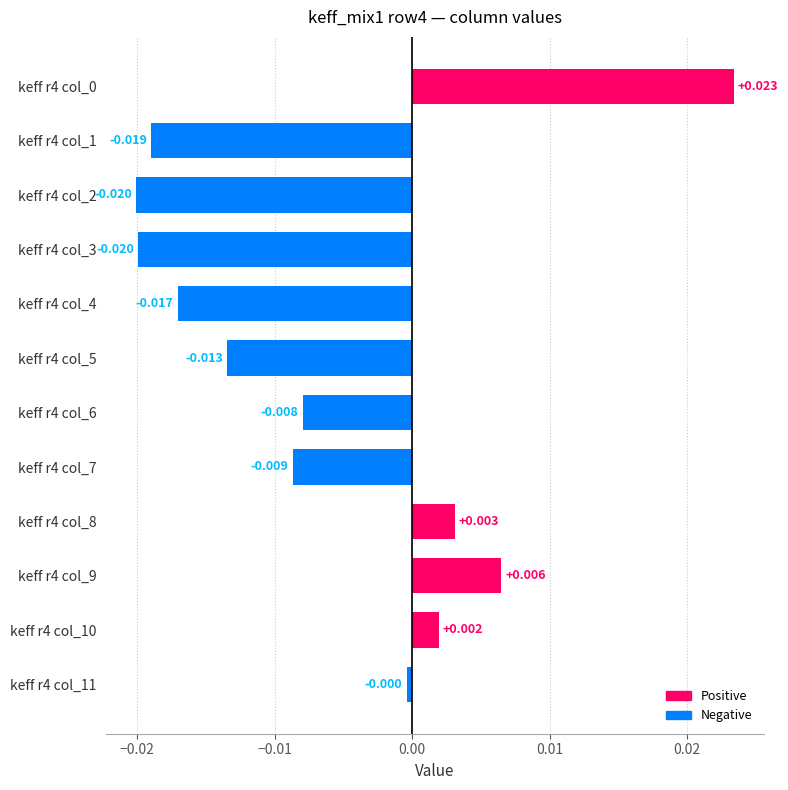

Count the number of data series in this chart.

1